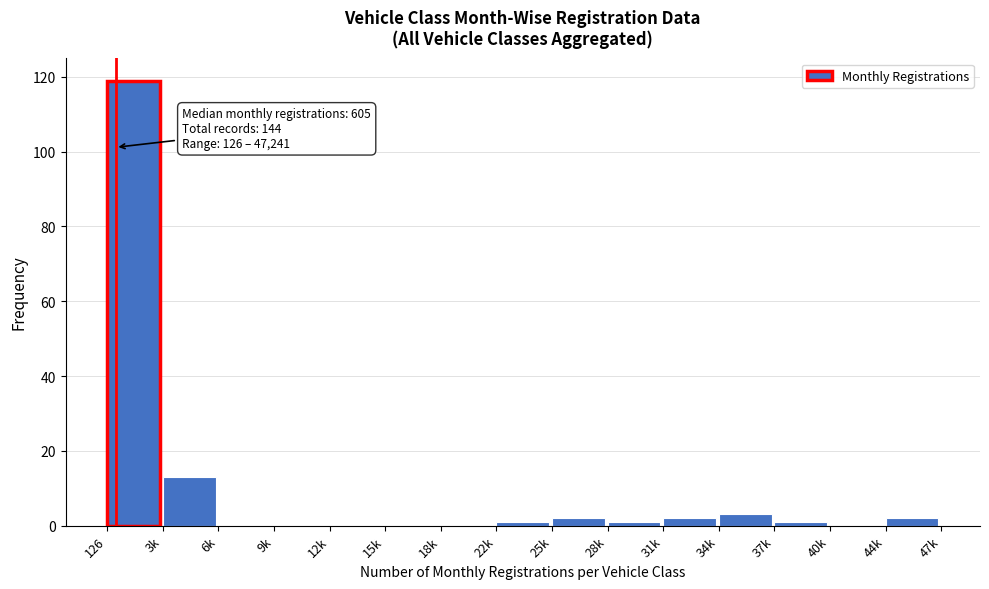

Reading right to left, extract all data points from this chart.

44k=2	40k=0	37k=1	34k=3	31k=2	28k=1	25k=2	22k=1	18k=0	15k=0	12k=0	9k=0	6k=0	3k=13	126=119